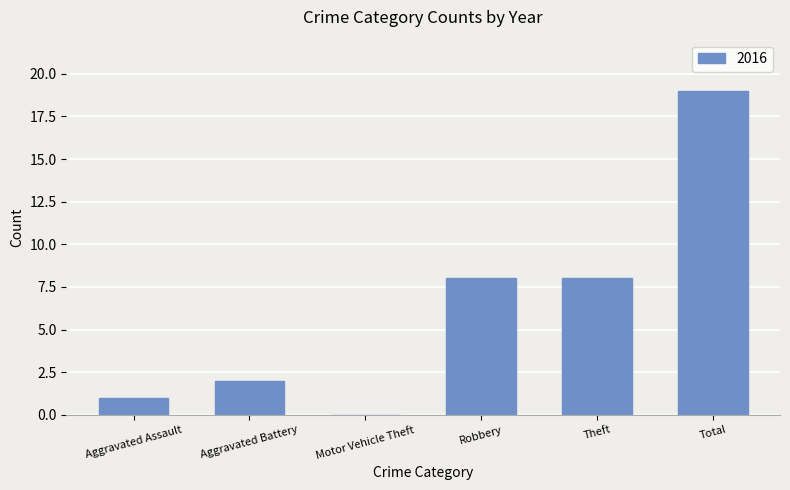

Which label corresponds to the largest value in the chart?

Total